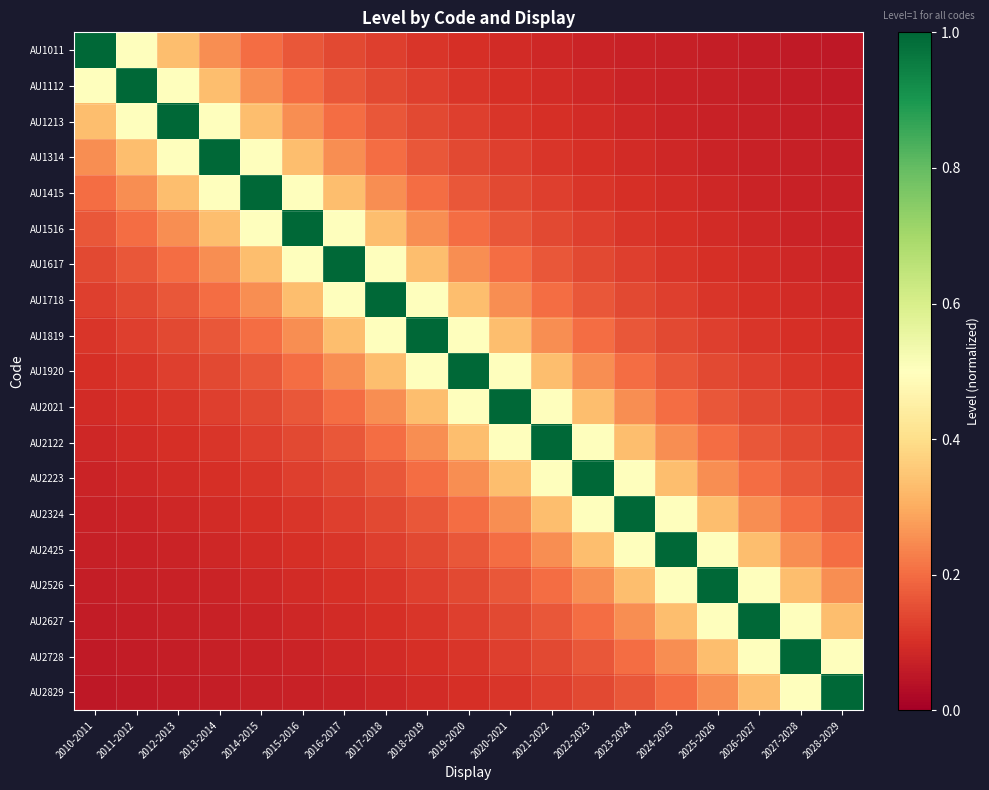

Reading right to left, what are all the values shown in this chart?

AU1011: 2028-2029=0.1	2027-2028=0.1	2026-2027=0.1	2025-2026=0.1	2024-2025=0.1	2023-2024=0.1	2022-2023=0.1	2021-2022=0.1	2020-2021=0.1	2019-2020=0.1	2018-2019=0.1	2017-2018=0.1	2016-2017=0.1	2015-2016=0.2	2014-2015=0.2	2013-2014=0.2	2012-2013=0.3	2011-2012=0.5	2010-2011=1.0
AU1112: 2028-2029=0.1	2027-2028=0.1	2026-2027=0.1	2025-2026=0.1	2024-2025=0.1	2023-2024=0.1	2022-2023=0.1	2021-2022=0.1	2020-2021=0.1	2019-2020=0.1	2018-2019=0.1	2017-2018=0.1	2016-2017=0.2	2015-2016=0.2	2014-2015=0.2	2013-2014=0.3	2012-2013=0.5	2011-2012=1.0	2010-2011=0.5
AU1213: 2028-2029=0.1	2027-2028=0.1	2026-2027=0.1	2025-2026=0.1	2024-2025=0.1	2023-2024=0.1	2022-2023=0.1	2021-2022=0.1	2020-2021=0.1	2019-2020=0.1	2018-2019=0.1	2017-2018=0.2	2016-2017=0.2	2015-2016=0.2	2014-2015=0.3	2013-2014=0.5	2012-2013=1.0	2011-2012=0.5	2010-2011=0.3
AU1314: 2028-2029=0.1	2027-2028=0.1	2026-2027=0.1	2025-2026=0.1	2024-2025=0.1	2023-2024=0.1	2022-2023=0.1	2021-2022=0.1	2020-2021=0.1	2019-2020=0.1	2018-2019=0.2	2017-2018=0.2	2016-2017=0.2	2015-2016=0.3	2014-2015=0.5	2013-2014=1.0	2012-2013=0.5	2011-2012=0.3	2010-2011=0.2
AU1415: 2028-2029=0.1	2027-2028=0.1	2026-2027=0.1	2025-2026=0.1	2024-2025=0.1	2023-2024=0.1	2022-2023=0.1	2021-2022=0.1	2020-2021=0.1	2019-2020=0.2	2018-2019=0.2	2017-2018=0.2	2016-2017=0.3	2015-2016=0.5	2014-2015=1.0	2013-2014=0.5	2012-2013=0.3	2011-2012=0.2	2010-2011=0.2
AU1516: 2028-2029=0.1	2027-2028=0.1	2026-2027=0.1	2025-2026=0.1	2024-2025=0.1	2023-2024=0.1	2022-2023=0.1	2021-2022=0.1	2020-2021=0.2	2019-2020=0.2	2018-2019=0.2	2017-2018=0.3	2016-2017=0.5	2015-2016=1.0	2014-2015=0.5	2013-2014=0.3	2012-2013=0.2	2011-2012=0.2	2010-2011=0.2
AU1617: 2028-2029=0.1	2027-2028=0.1	2026-2027=0.1	2025-2026=0.1	2024-2025=0.1	2023-2024=0.1	2022-2023=0.1	2021-2022=0.2	2020-2021=0.2	2019-2020=0.2	2018-2019=0.3	2017-2018=0.5	2016-2017=1.0	2015-2016=0.5	2014-2015=0.3	2013-2014=0.2	2012-2013=0.2	2011-2012=0.2	2010-2011=0.1
AU1718: 2028-2029=0.1	2027-2028=0.1	2026-2027=0.1	2025-2026=0.1	2024-2025=0.1	2023-2024=0.1	2022-2023=0.2	2021-2022=0.2	2020-2021=0.2	2019-2020=0.3	2018-2019=0.5	2017-2018=1.0	2016-2017=0.5	2015-2016=0.3	2014-2015=0.2	2013-2014=0.2	2012-2013=0.2	2011-2012=0.1	2010-2011=0.1
AU1819: 2028-2029=0.1	2027-2028=0.1	2026-2027=0.1	2025-2026=0.1	2024-2025=0.1	2023-2024=0.2	2022-2023=0.2	2021-2022=0.2	2020-2021=0.3	2019-2020=0.5	2018-2019=1.0	2017-2018=0.5	2016-2017=0.3	2015-2016=0.2	2014-2015=0.2	2013-2014=0.2	2012-2013=0.1	2011-2012=0.1	2010-2011=0.1
AU1920: 2028-2029=0.1	2027-2028=0.1	2026-2027=0.1	2025-2026=0.1	2024-2025=0.2	2023-2024=0.2	2022-2023=0.2	2021-2022=0.3	2020-2021=0.5	2019-2020=1.0	2018-2019=0.5	2017-2018=0.3	2016-2017=0.2	2015-2016=0.2	2014-2015=0.2	2013-2014=0.1	2012-2013=0.1	2011-2012=0.1	2010-2011=0.1
AU2021: 2028-2029=0.1	2027-2028=0.1	2026-2027=0.1	2025-2026=0.2	2024-2025=0.2	2023-2024=0.2	2022-2023=0.3	2021-2022=0.5	2020-2021=1.0	2019-2020=0.5	2018-2019=0.3	2017-2018=0.2	2016-2017=0.2	2015-2016=0.2	2014-2015=0.1	2013-2014=0.1	2012-2013=0.1	2011-2012=0.1	2010-2011=0.1
AU2122: 2028-2029=0.1	2027-2028=0.1	2026-2027=0.2	2025-2026=0.2	2024-2025=0.2	2023-2024=0.3	2022-2023=0.5	2021-2022=1.0	2020-2021=0.5	2019-2020=0.3	2018-2019=0.2	2017-2018=0.2	2016-2017=0.2	2015-2016=0.1	2014-2015=0.1	2013-2014=0.1	2012-2013=0.1	2011-2012=0.1	2010-2011=0.1
AU2223: 2028-2029=0.1	2027-2028=0.2	2026-2027=0.2	2025-2026=0.2	2024-2025=0.3	2023-2024=0.5	2022-2023=1.0	2021-2022=0.5	2020-2021=0.3	2019-2020=0.2	2018-2019=0.2	2017-2018=0.2	2016-2017=0.1	2015-2016=0.1	2014-2015=0.1	2013-2014=0.1	2012-2013=0.1	2011-2012=0.1	2010-2011=0.1
AU2324: 2028-2029=0.2	2027-2028=0.2	2026-2027=0.2	2025-2026=0.3	2024-2025=0.5	2023-2024=1.0	2022-2023=0.5	2021-2022=0.3	2020-2021=0.2	2019-2020=0.2	2018-2019=0.2	2017-2018=0.1	2016-2017=0.1	2015-2016=0.1	2014-2015=0.1	2013-2014=0.1	2012-2013=0.1	2011-2012=0.1	2010-2011=0.1
AU2425: 2028-2029=0.2	2027-2028=0.2	2026-2027=0.3	2025-2026=0.5	2024-2025=1.0	2023-2024=0.5	2022-2023=0.3	2021-2022=0.2	2020-2021=0.2	2019-2020=0.2	2018-2019=0.1	2017-2018=0.1	2016-2017=0.1	2015-2016=0.1	2014-2015=0.1	2013-2014=0.1	2012-2013=0.1	2011-2012=0.1	2010-2011=0.1
AU2526: 2028-2029=0.2	2027-2028=0.3	2026-2027=0.5	2025-2026=1.0	2024-2025=0.5	2023-2024=0.3	2022-2023=0.2	2021-2022=0.2	2020-2021=0.2	2019-2020=0.1	2018-2019=0.1	2017-2018=0.1	2016-2017=0.1	2015-2016=0.1	2014-2015=0.1	2013-2014=0.1	2012-2013=0.1	2011-2012=0.1	2010-2011=0.1
AU2627: 2028-2029=0.3	2027-2028=0.5	2026-2027=1.0	2025-2026=0.5	2024-2025=0.3	2023-2024=0.2	2022-2023=0.2	2021-2022=0.2	2020-2021=0.1	2019-2020=0.1	2018-2019=0.1	2017-2018=0.1	2016-2017=0.1	2015-2016=0.1	2014-2015=0.1	2013-2014=0.1	2012-2013=0.1	2011-2012=0.1	2010-2011=0.1
AU2728: 2028-2029=0.5	2027-2028=1.0	2026-2027=0.5	2025-2026=0.3	2024-2025=0.2	2023-2024=0.2	2022-2023=0.2	2021-2022=0.1	2020-2021=0.1	2019-2020=0.1	2018-2019=0.1	2017-2018=0.1	2016-2017=0.1	2015-2016=0.1	2014-2015=0.1	2013-2014=0.1	2012-2013=0.1	2011-2012=0.1	2010-2011=0.1
AU2829: 2028-2029=1.0	2027-2028=0.5	2026-2027=0.3	2025-2026=0.2	2024-2025=0.2	2023-2024=0.2	2022-2023=0.1	2021-2022=0.1	2020-2021=0.1	2019-2020=0.1	2018-2019=0.1	2017-2018=0.1	2016-2017=0.1	2015-2016=0.1	2014-2015=0.1	2013-2014=0.1	2012-2013=0.1	2011-2012=0.1	2010-2011=0.1